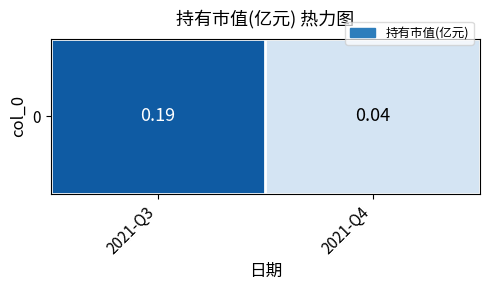

List the labels in order of value, largest first.

2021-Q3, 2021-Q4